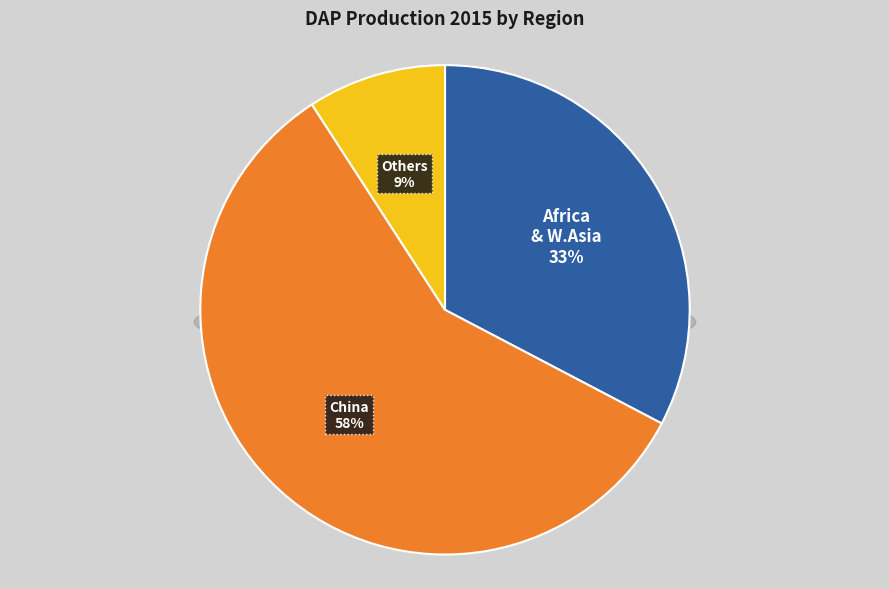

What is the smallest slice in the pie chart?

Others